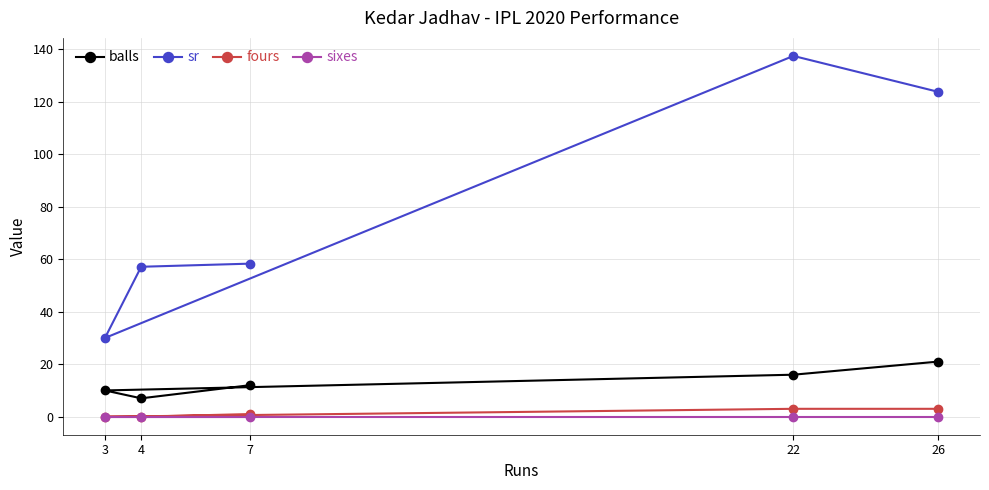

True or false: fours and balls intersect in this chart.

False